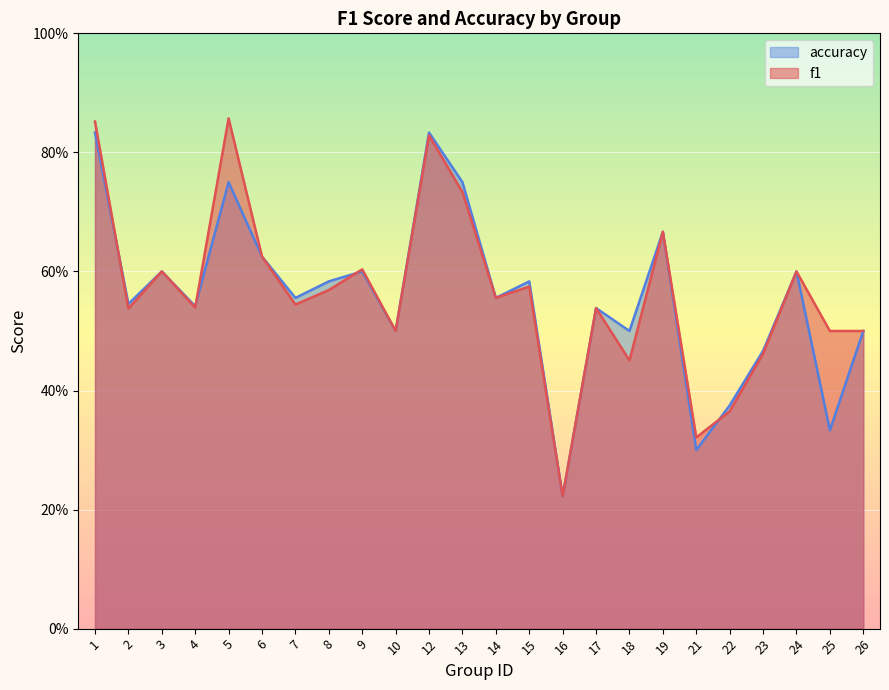

Reading left to right, what are all the values shown in this chart?

f1: 0.9	0.5	0.6	0.5	0.9	0.6	0.5	0.6	0.6	0.5	0.8	0.7	0.6	0.6	0.2	0.5	0.5	0.7	0.3	0.4	0.5	0.6	0.5	0.5
accuracy: 0.8	0.5	0.6	0.5	0.8	0.6	0.6	0.6	0.6	0.5	0.8	0.8	0.6	0.6	0.2	0.5	0.5	0.7	0.3	0.4	0.5	0.6	0.3	0.5